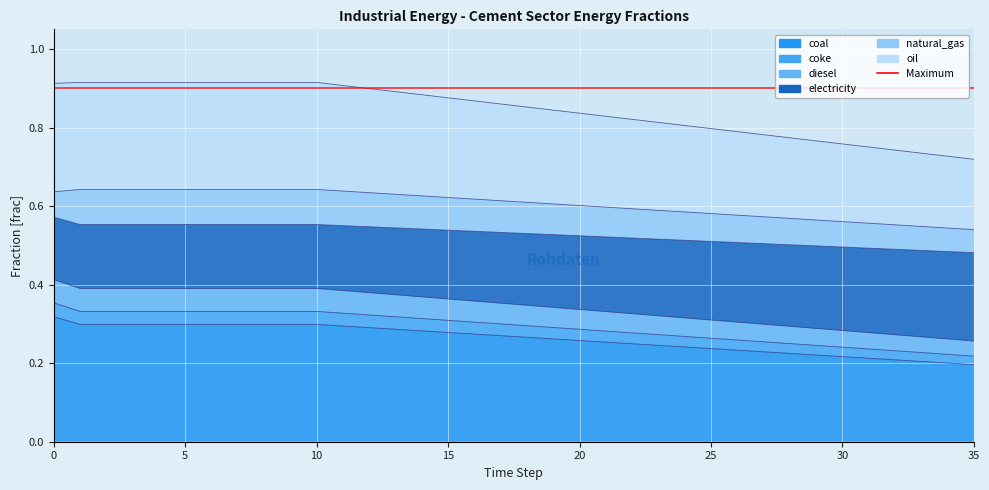

Is the value of coke at 19 greater than the value of coal at 14?

Yes